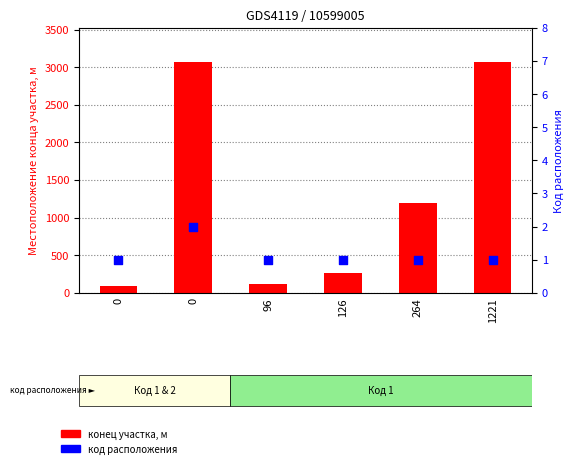

Which series has the largest total across all categories?

Местоположение конца участка, м